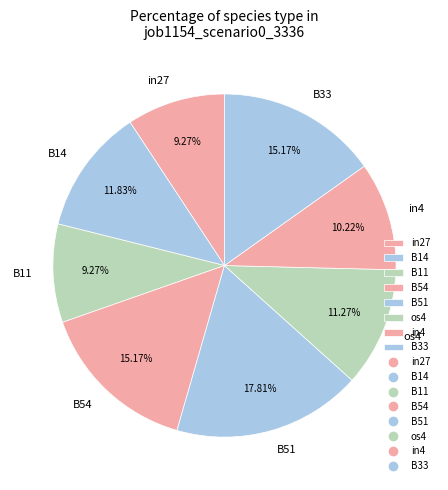

What is the largest slice in the pie chart?

B51